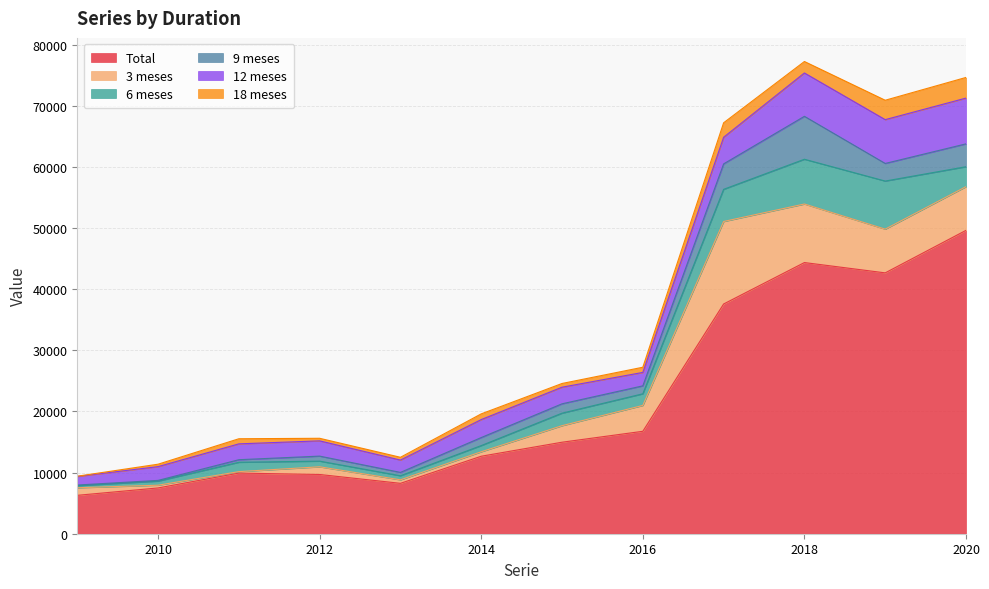

What is the approximate value of 3 meses at 2017, to the nearest 50?

13500